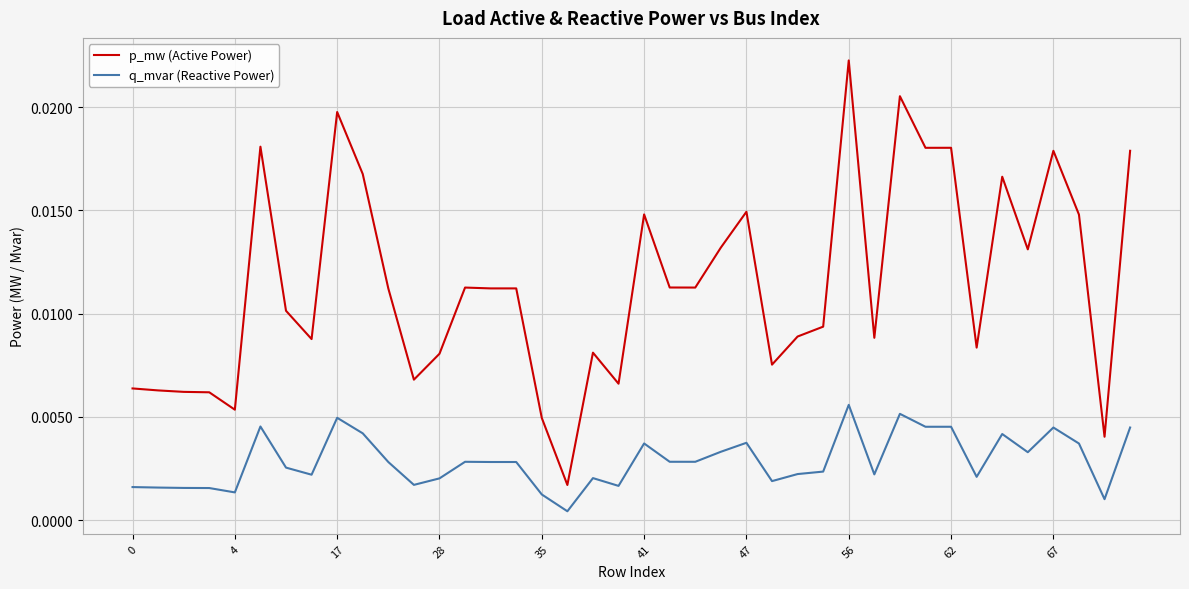

Rank the series by their average value, from highest to lowest.

p_mw (Active Power), q_mvar (Reactive Power)